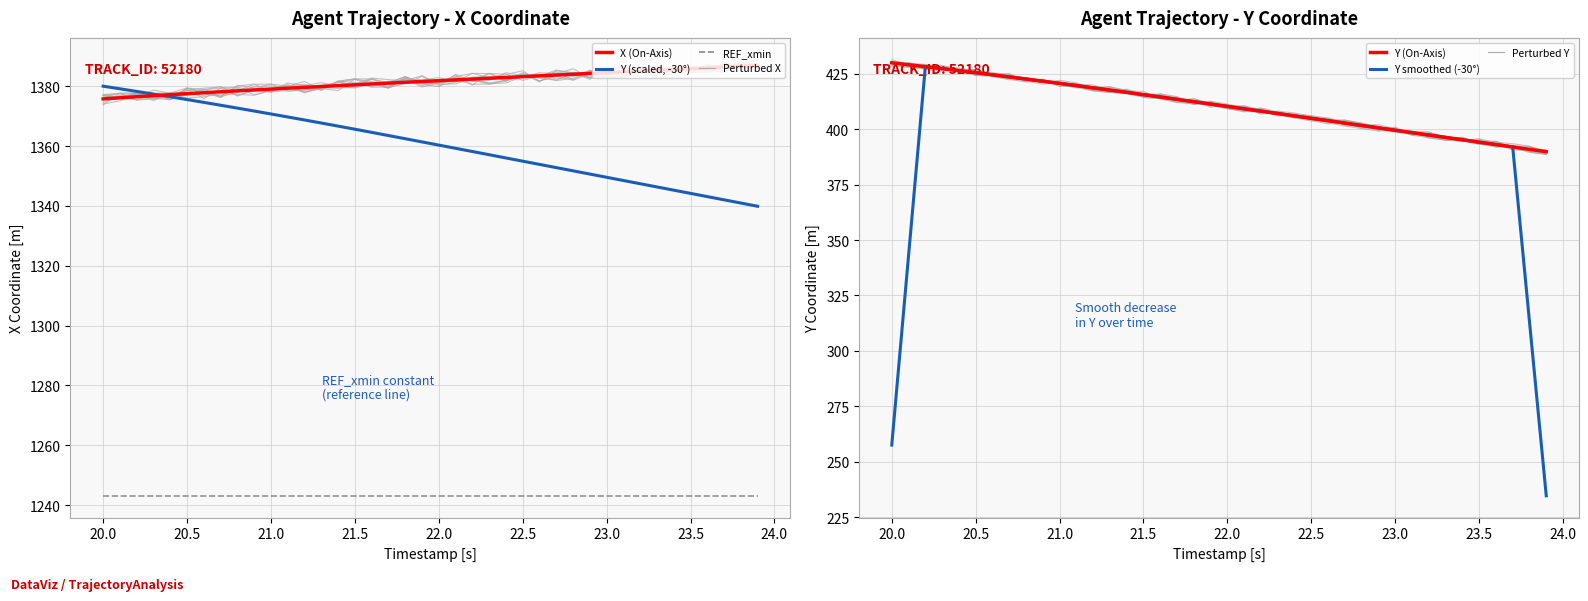

At which category is the sum across all series the highest?

20.5